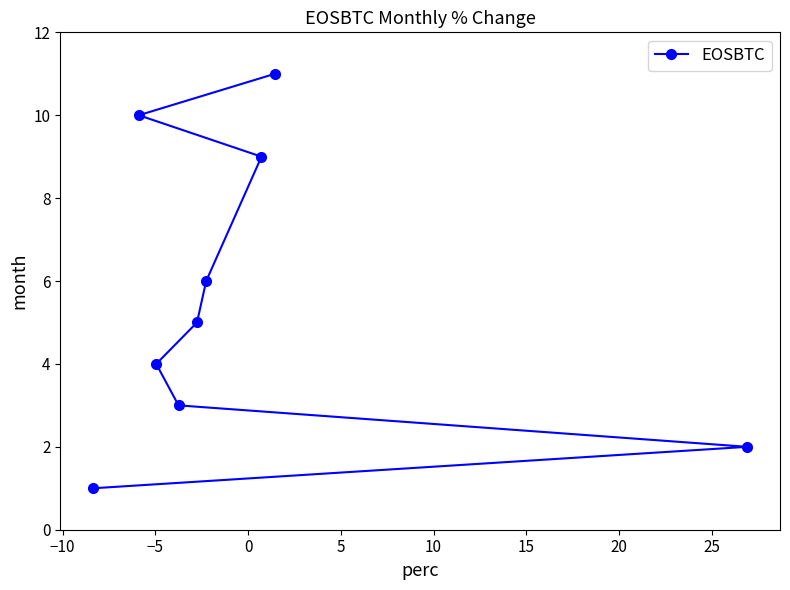

Reading right to left, what are all the values shown in this chart?

2	11	9	6	5	3	4	10	1